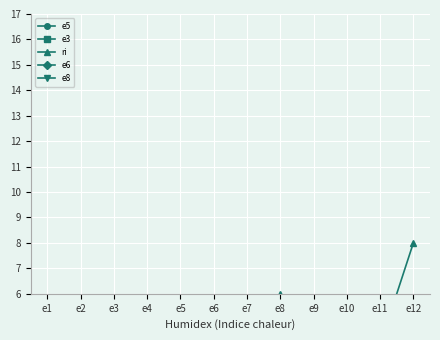

Where is the first local maximum for e5?

e8